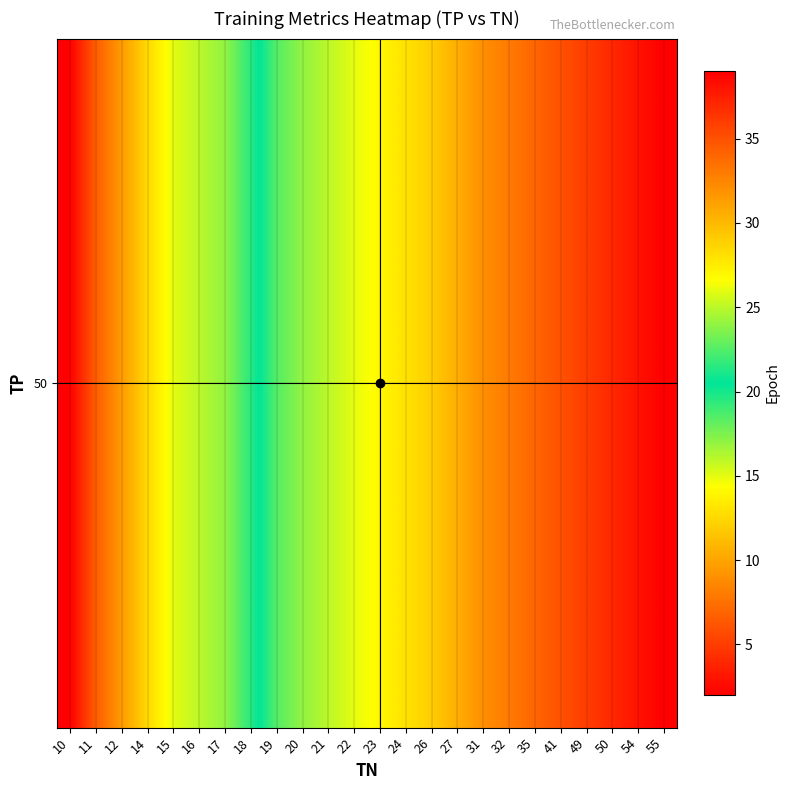

What is the change in value from 17 to 50?

+20.0